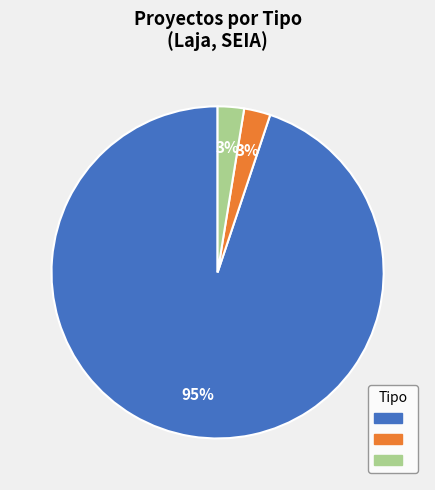

To the nearest percent, what is the average slice percentage?

33%